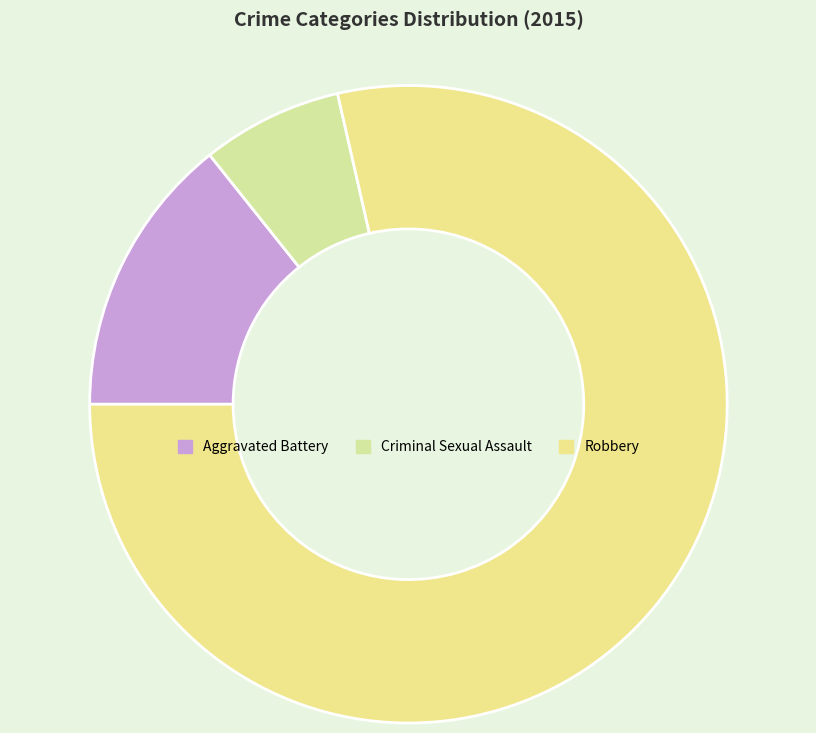

How many slices are in this pie chart?

3